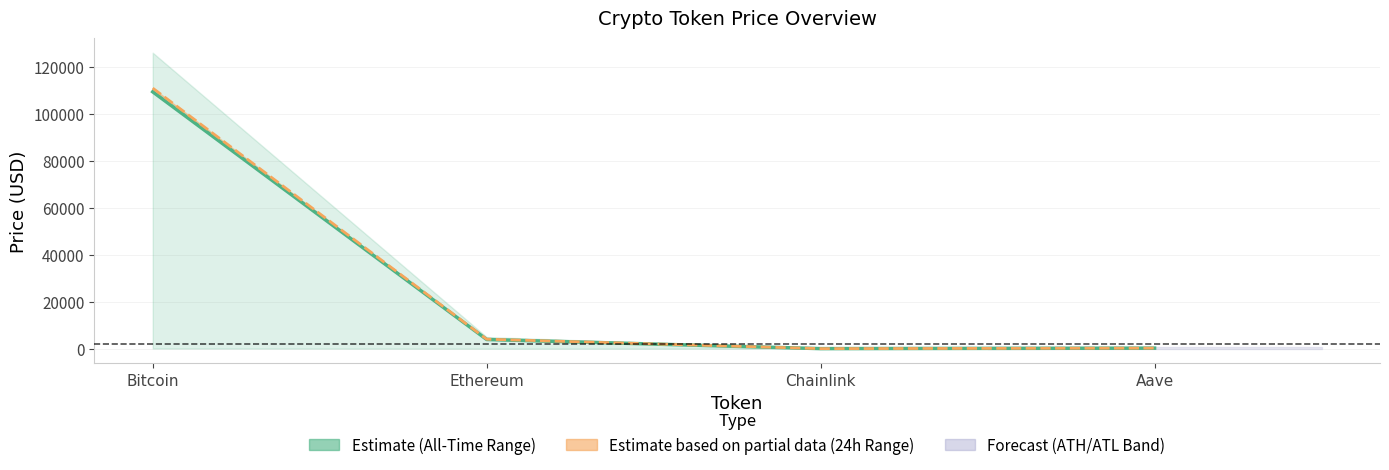

How many data points in Current Price are above 3907?

2